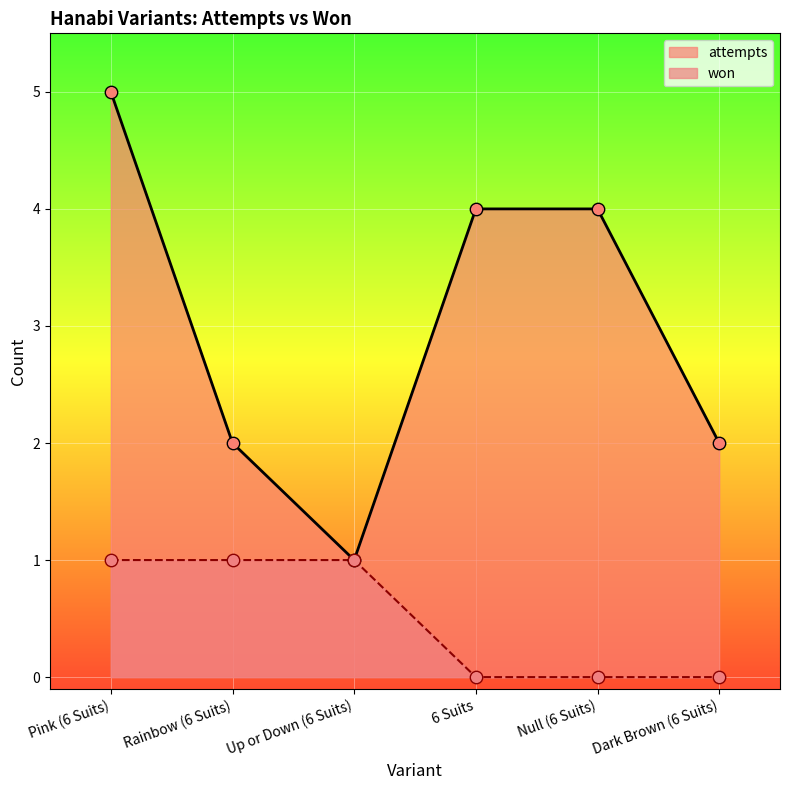

At how many categories does at least one series exceed 2?

3